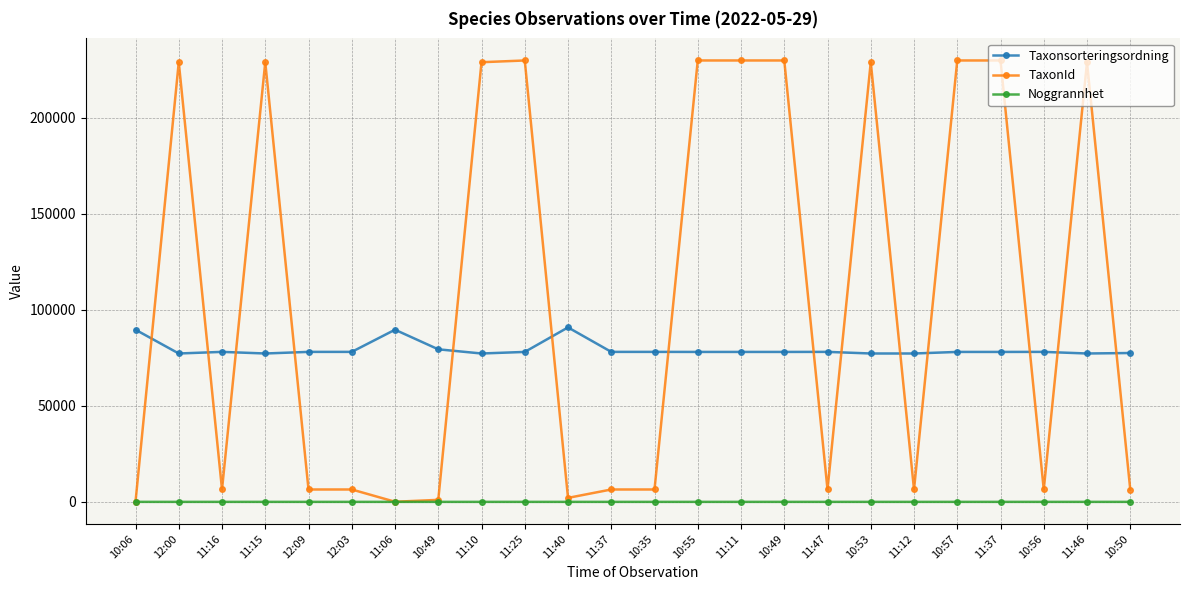

How many values in the Noggrannhet series exceed 5?

1